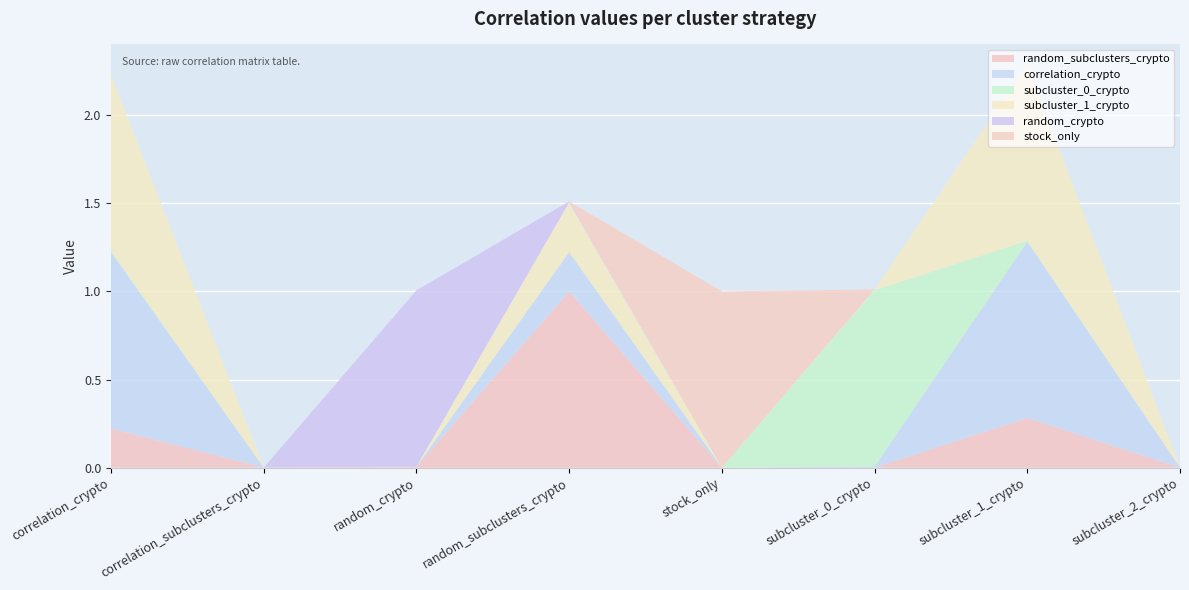

Reading left to right, list all the values displayed in this chart.

random_subclusters_crypto: 0.2	0.0	0.0	1.0	0.0	0.0	0.3	0.0
correlation_crypto: 1.0	0.0	0.0	0.2	0.0	0.0	1.0	0.0
subcluster_0_crypto: 0.0	0.0	0.0	0.0	0.0	1.0	0.0	0.0
subcluster_1_crypto: 1.0	0.0	0.0	0.3	0.0	0.0	1.0	0.0
random_crypto: 0.0	0.0	1.0	0.0	0.0	0.0	0.0	0.0
stock_only: 0.0	0.0	0.0	0.0	1.0	0.0	0.0	0.0